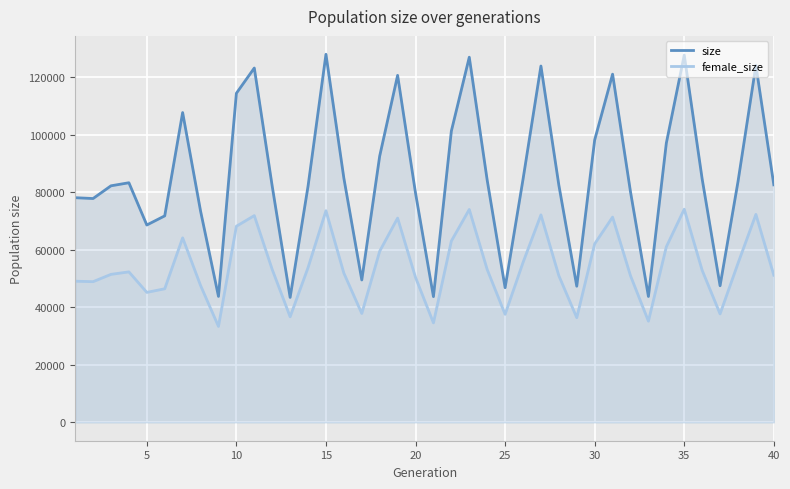

Which series has the largest total across all categories?

size